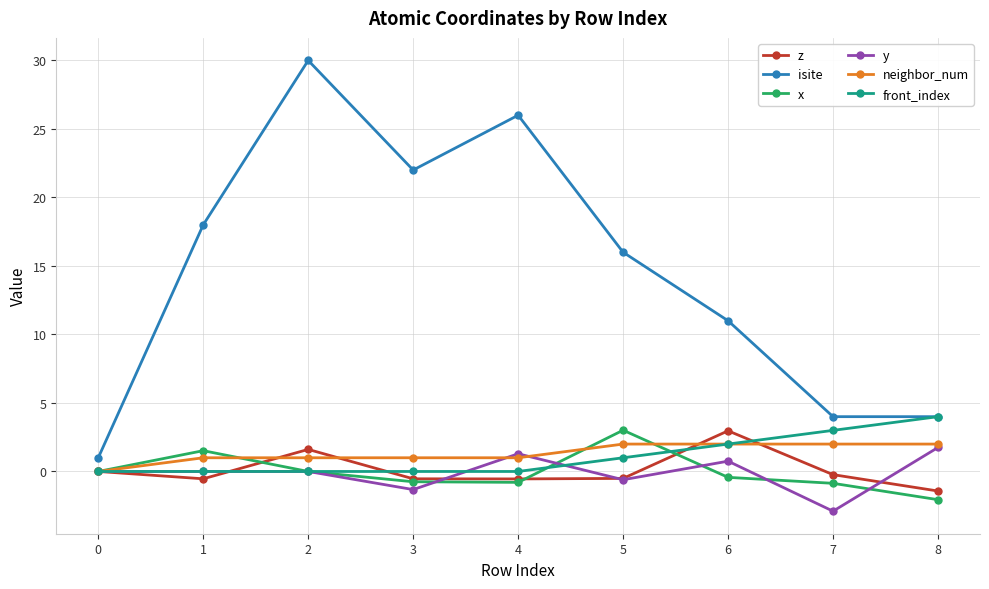

What is the value of the x point at the 2nd from the left?

1.5